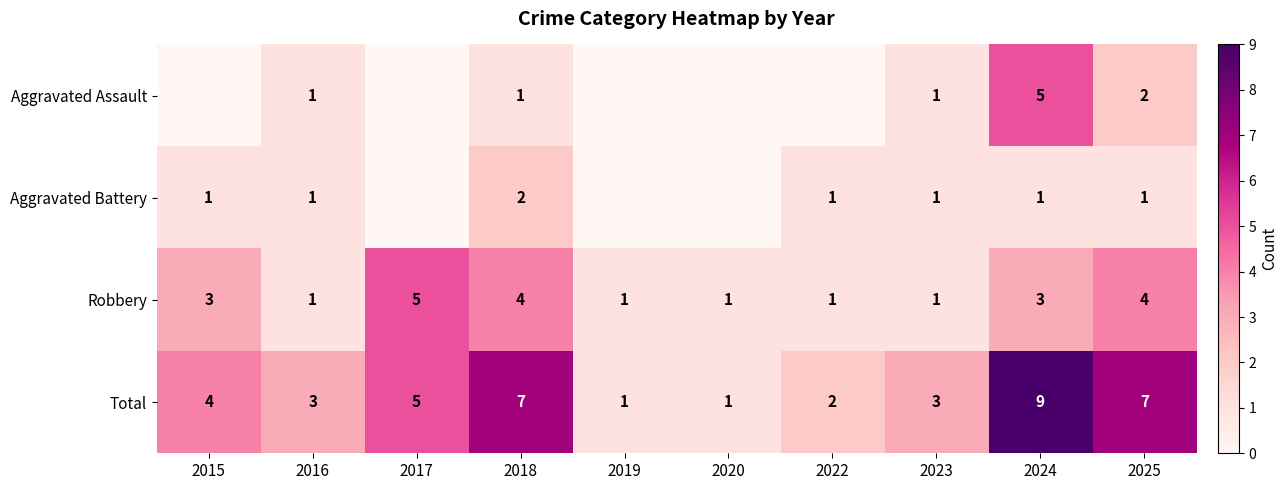

Count the Robbery values in the range 1 to 4.

9